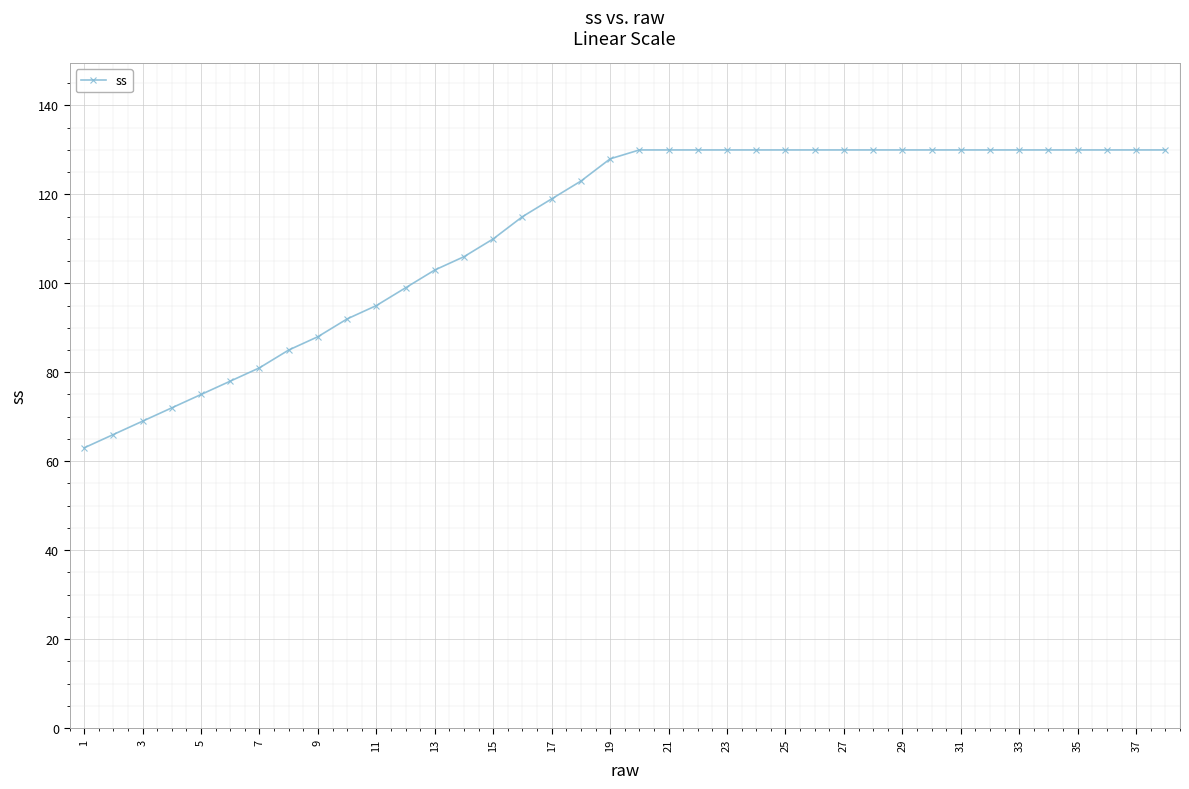

What is the maximum value shown in the chart?

130